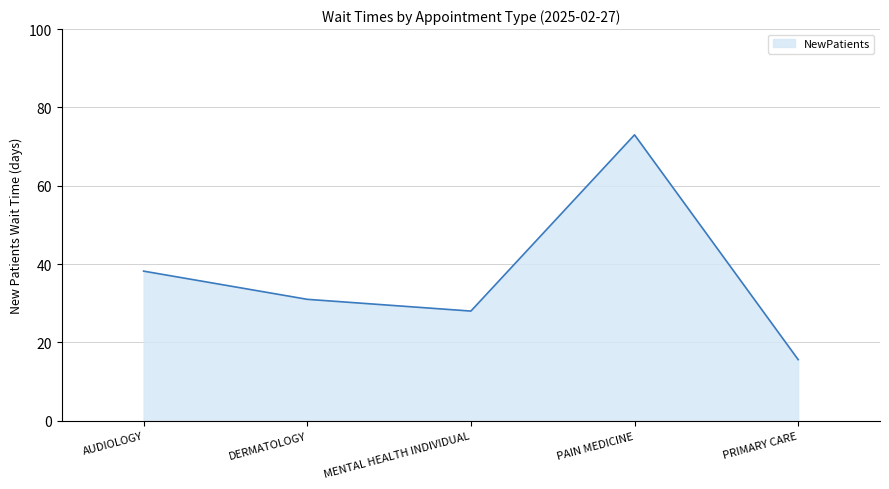

Which has a higher value, PAIN MEDICINE or DERMATOLOGY?

PAIN MEDICINE